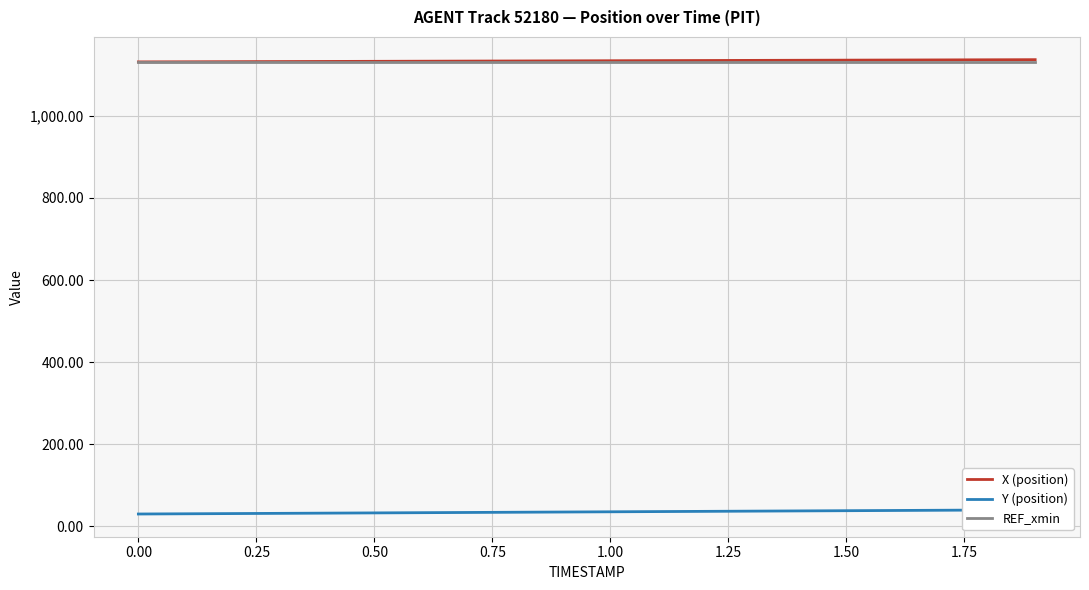

What is the highest value of the REF_xmin series?

1131.4